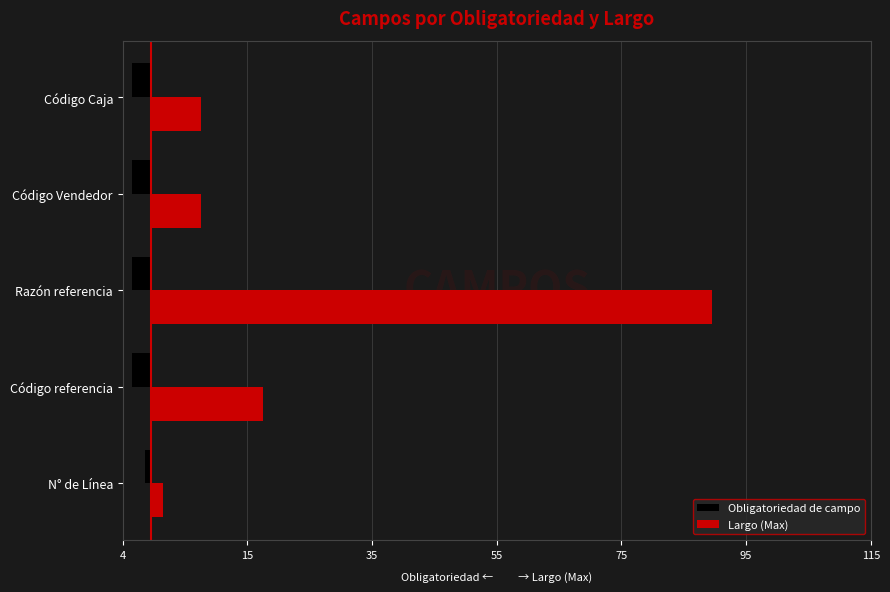

What are all the series names shown in the legend?

Obligatoriedad de campo, Largo (Max)